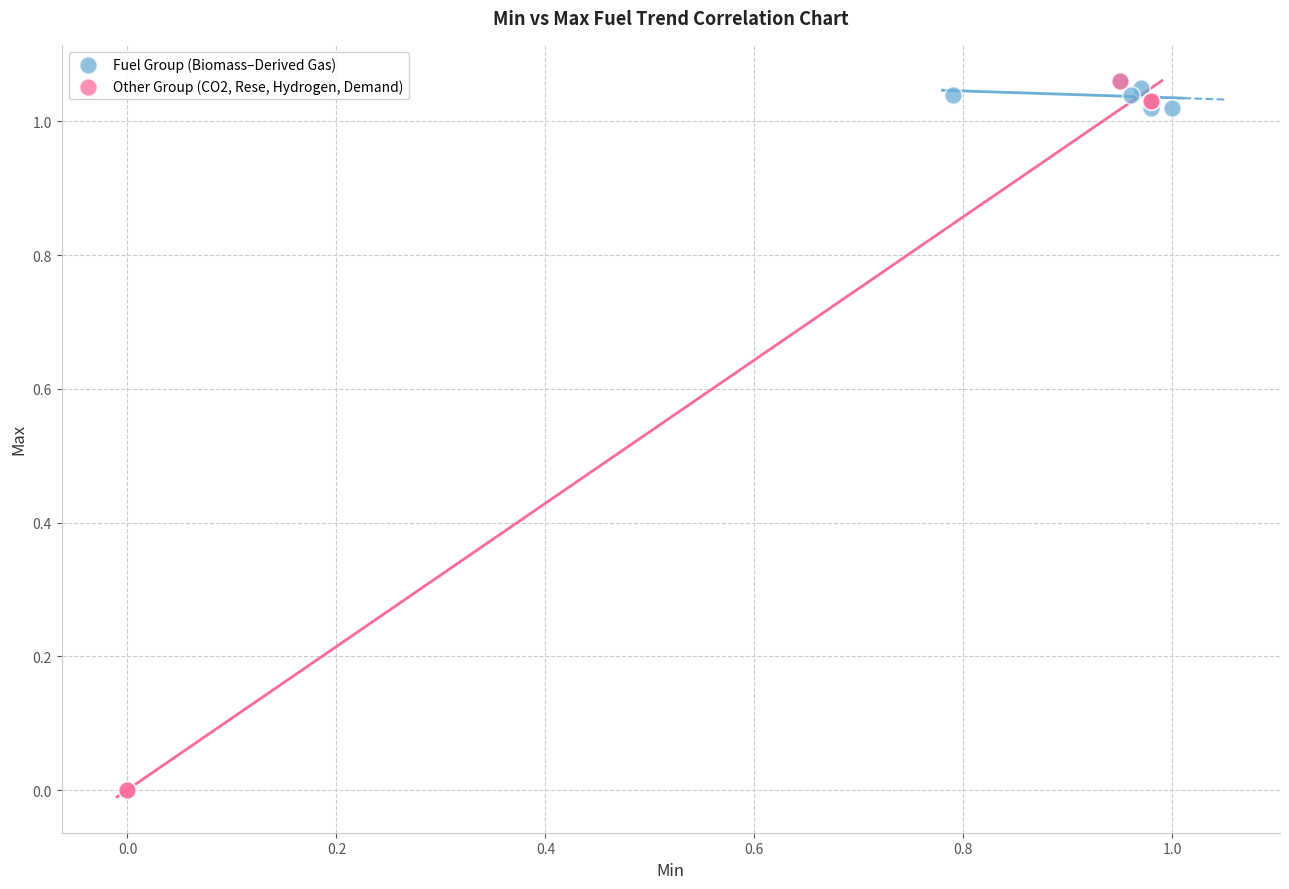

Which series has the largest Y range (max minus min)?

Other Group (CO2, Rese, Hydrogen, Demand)